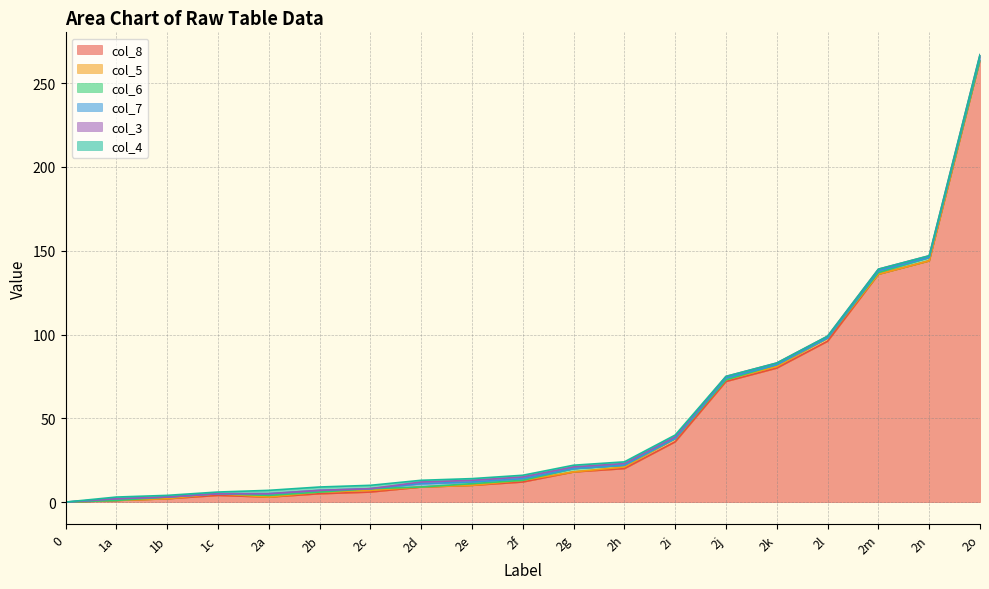

What is the approximate value of col_7 at 2a?

1